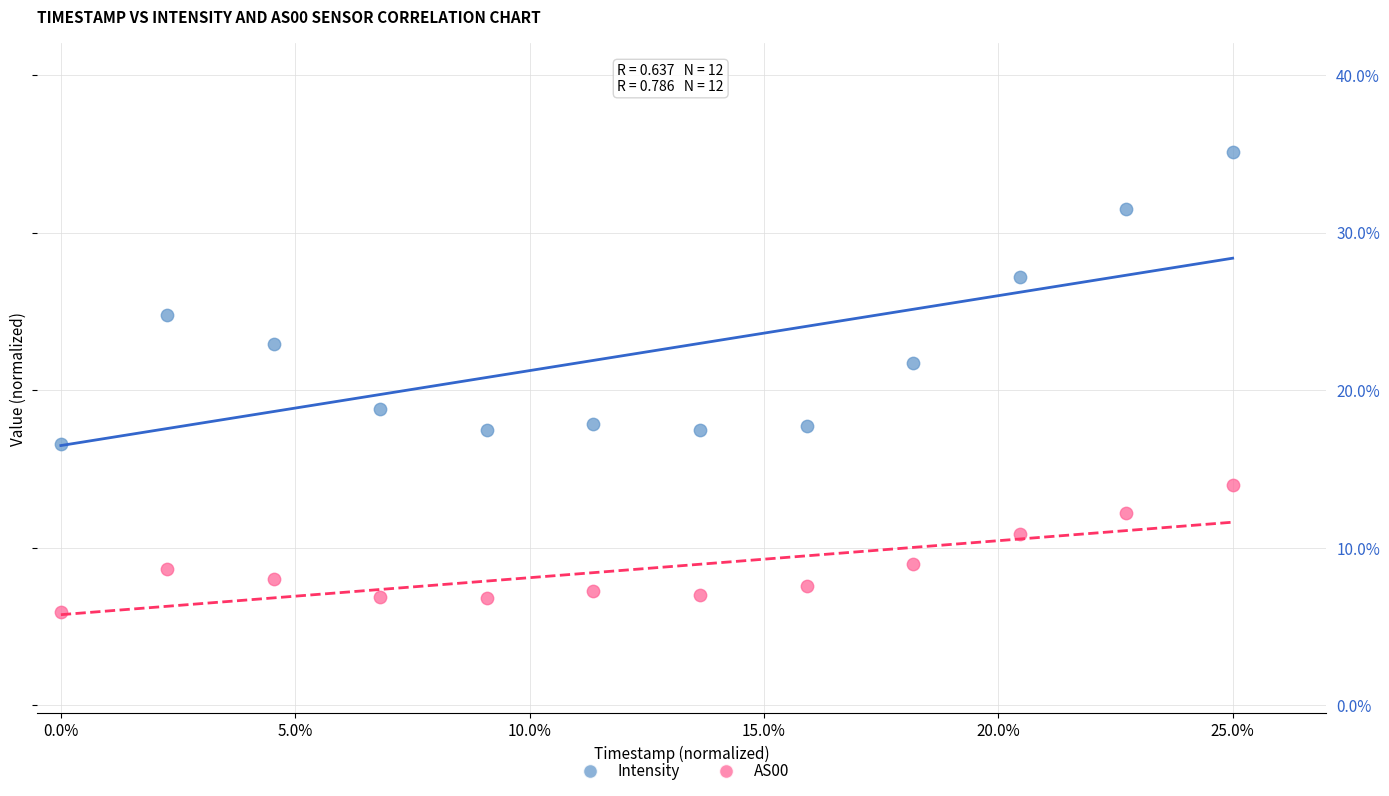

Which series contains the lowest Y value?

AS00